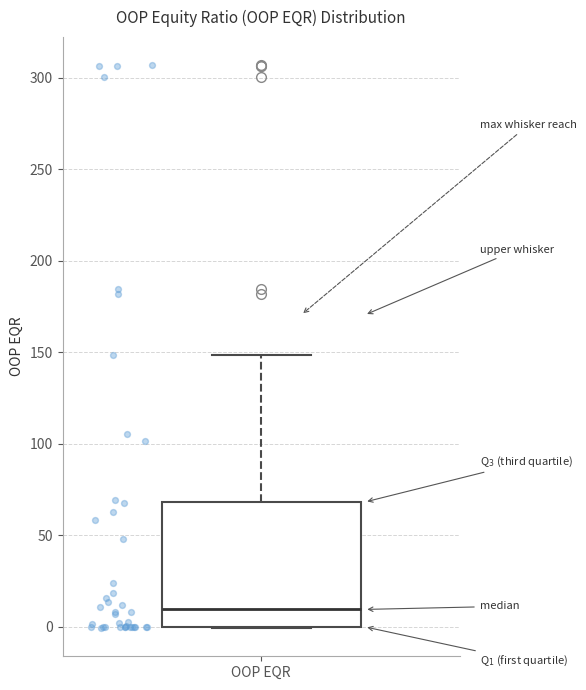

Transcribe this box plot: give where the median line is, the range the box spans, and where the two whiskers end, as read against the y-axis. The values are not printed on the chart, so give them approximately, as read against the axis.

median 10, box 0 to 70, whiskers 0 to 150